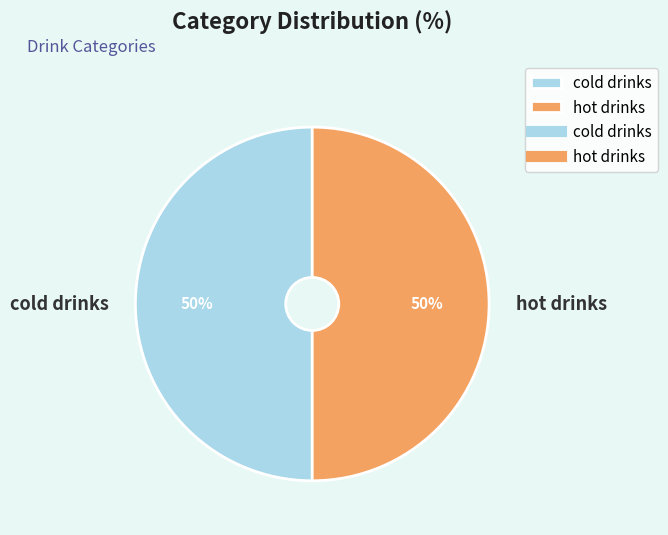

Is it true that cold drinks is 12% of the pie?

False